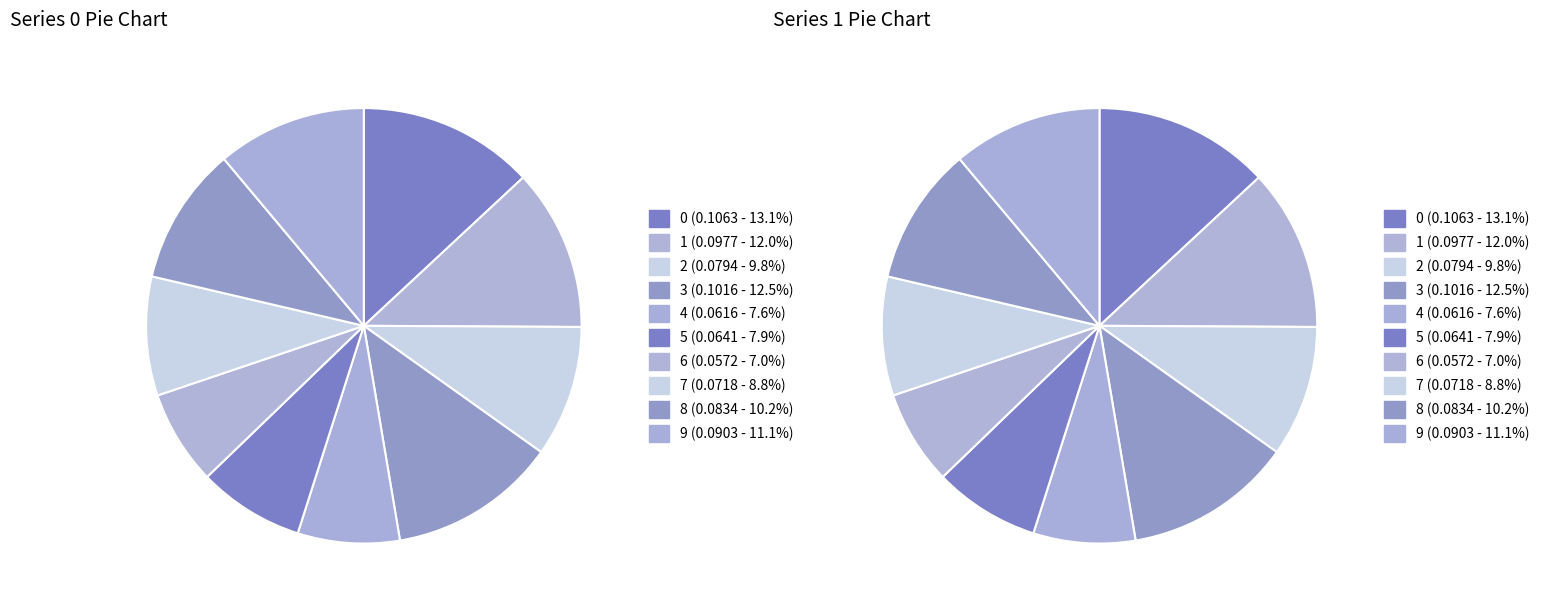

Rank the categories by value from highest to lowest.

0, 3, 1, 9, 8, 2, 7, 5, 4, 6